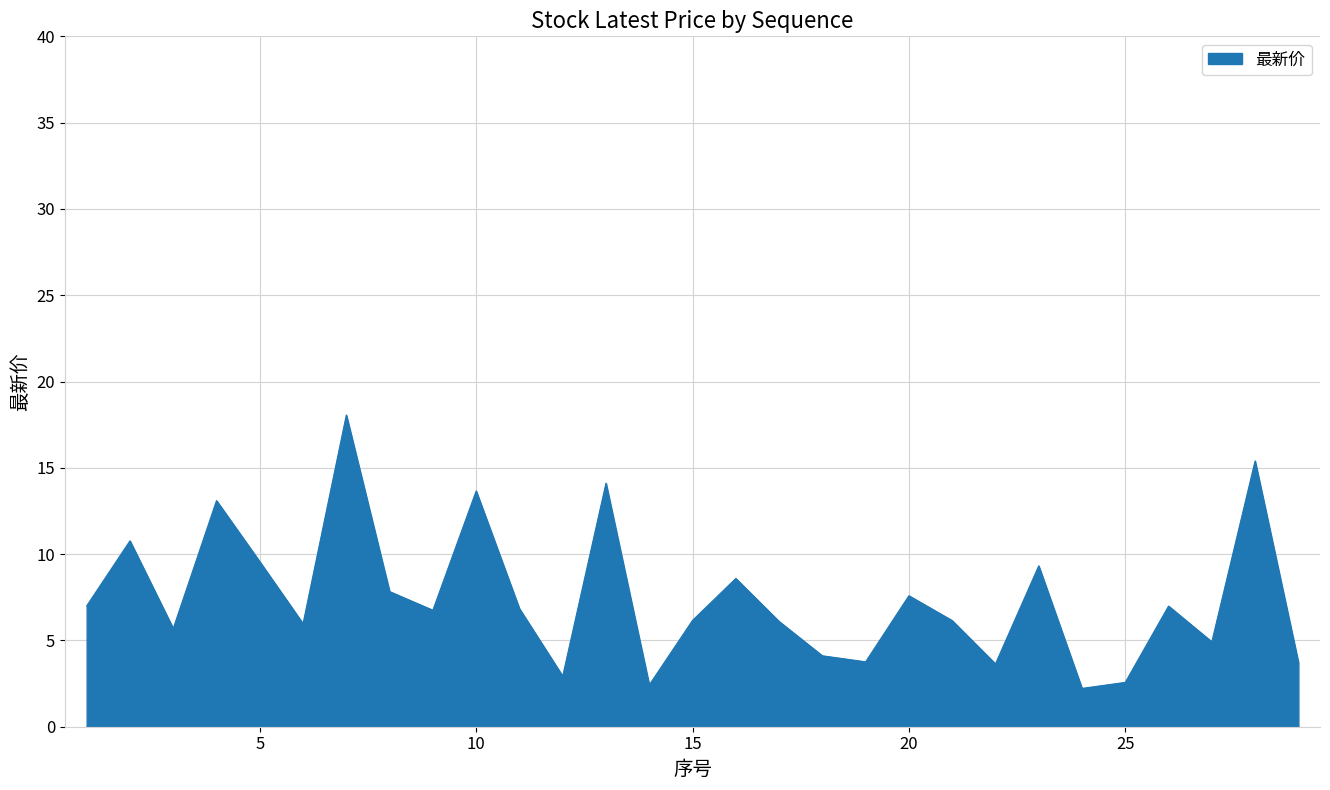

What is the difference between the maximum and minimum values?

15.8